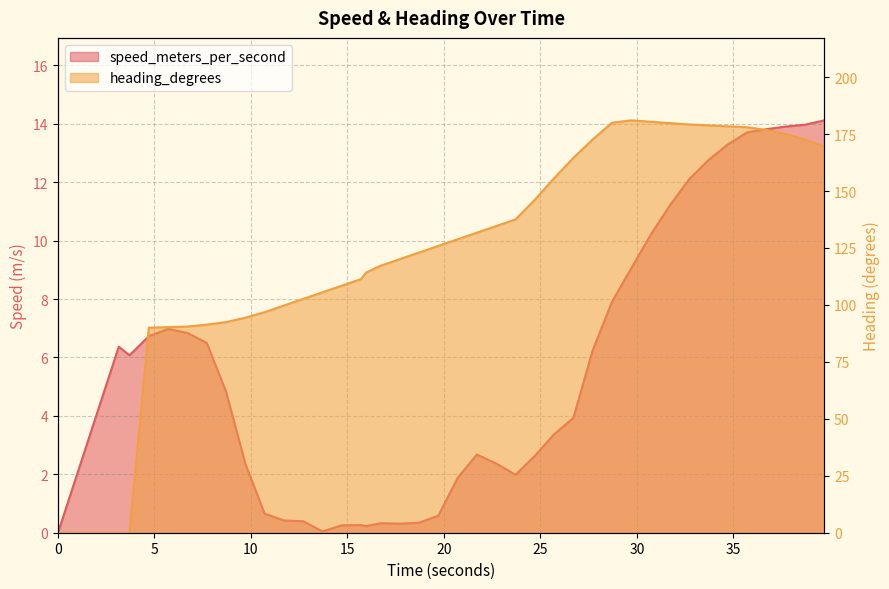

Reading left to right, transcribe all the data shown in this chart.

speed_meters_per_second: 0.0	6.4	6.1	6.7	7.0	6.8	6.5	4.8	2.4	0.7	0.4	0.4	0.0	0.3	0.3	0.2	0.3	0.3	0.3	0.6	1.9	2.7	2.4	2.0	2.6	3.4	3.9	6.2	7.9	9.1	10.2	11.2	12.1	12.8	13.3	13.7	13.8	13.9	14.0	14.1
heading_degrees: 0.0	0.0	0.0	90.0	90.2	90.5	91.4	92.4	94.4	96.8	99.7	102.6	105.5	108.4	111.4	114.3	117.2	120.1	123.0	125.9	128.8	131.7	134.6	137.5	146.1	155.6	164.5	172.6	180.0	181.0	180.4	179.8	179.2	178.8	178.4	178.0	176.8	175.0	172.6	169.6